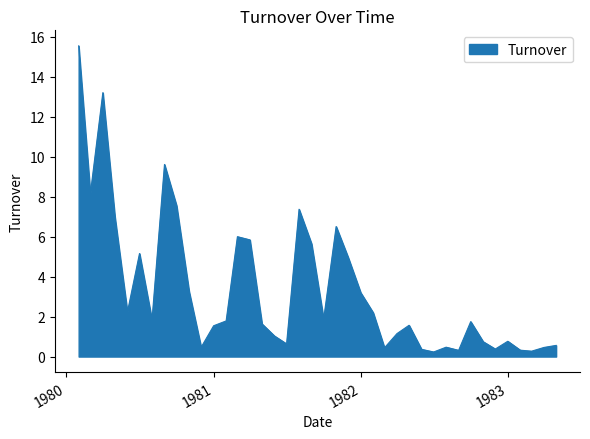

What is the greatest value displayed?

15.6